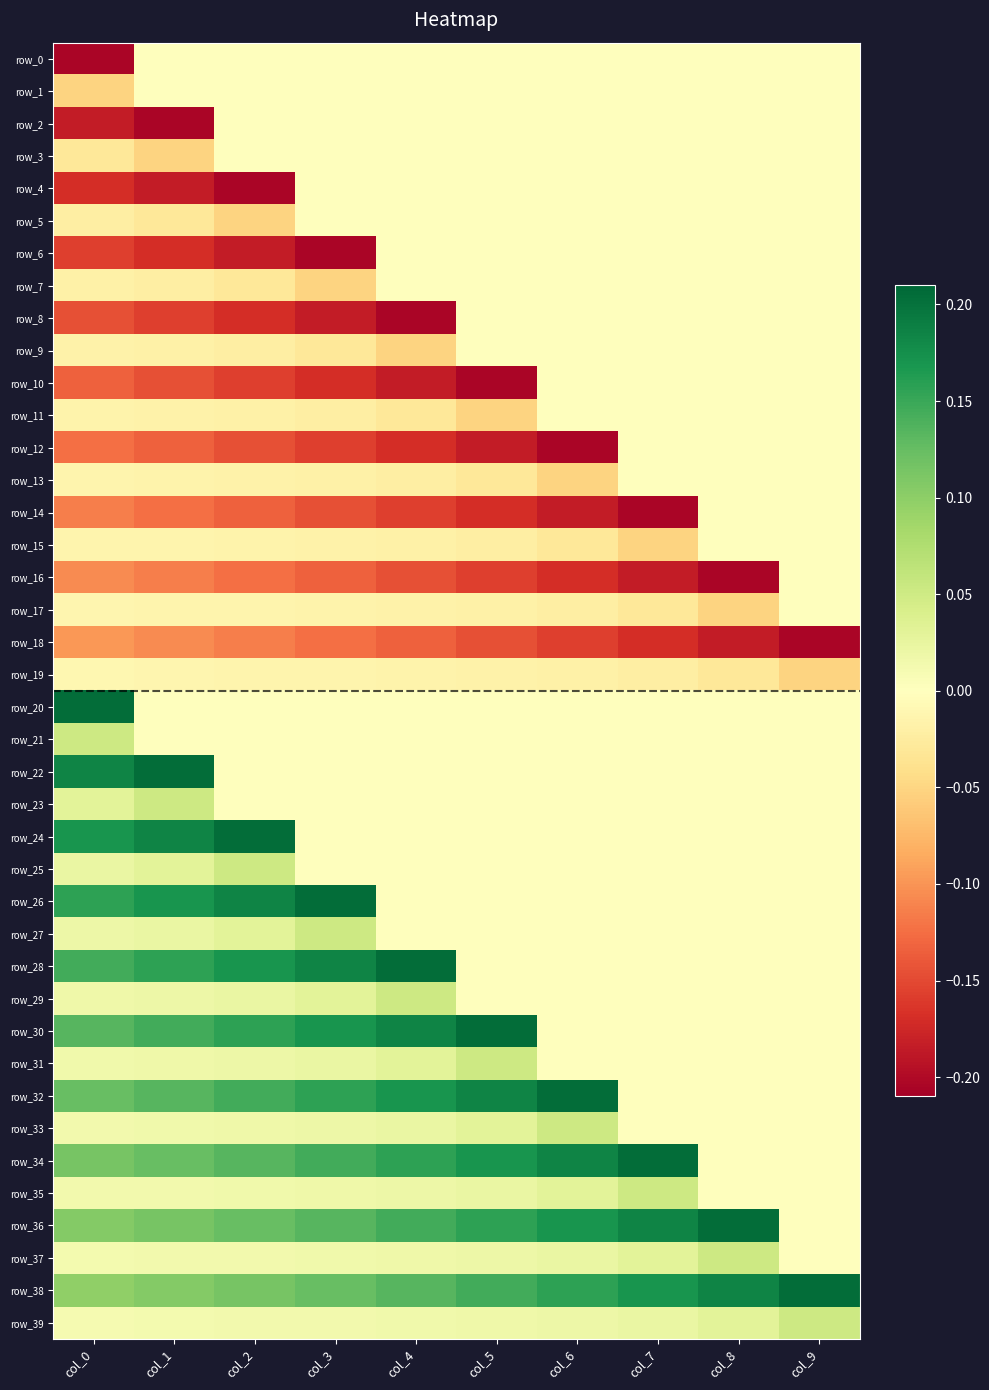

Rank the categories by row_0 value from lowest to highest.

col_0, col_1, col_2, col_3, col_4, col_5, col_6, col_7, col_8, col_9